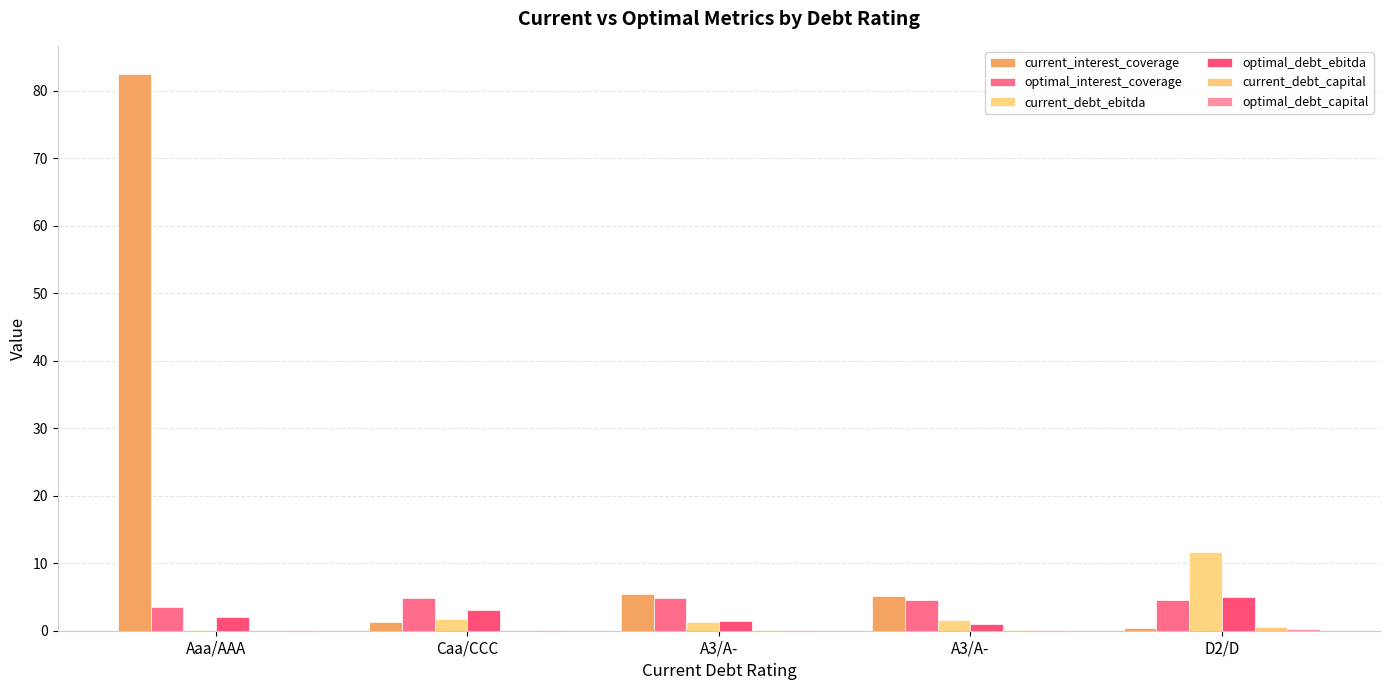

Does the chart contain stacked bars?

No